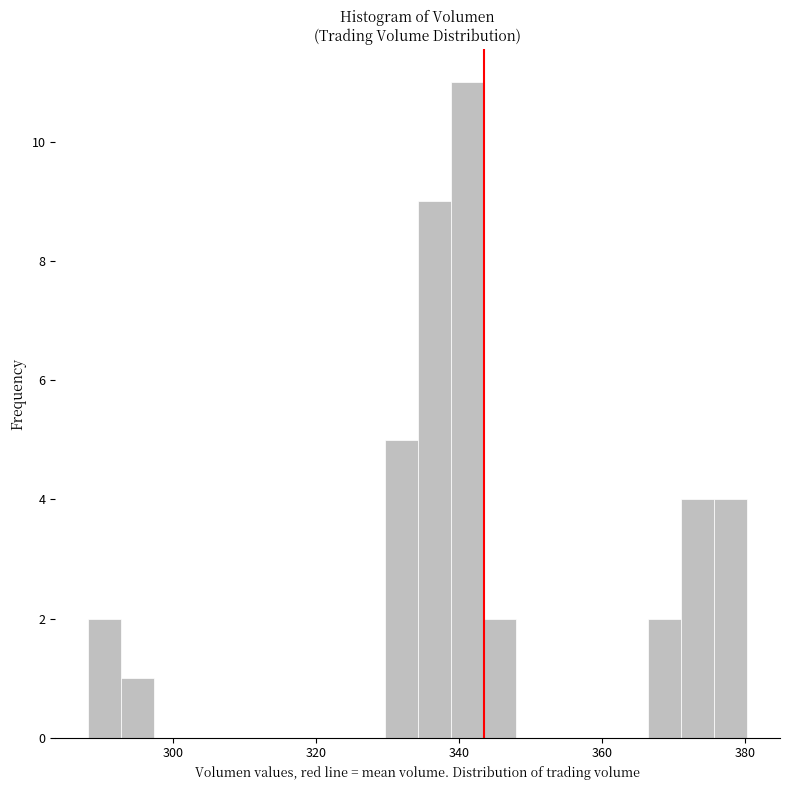

Around what value on the x-axis is the tallest bar? Give the approximate position of its centre, as read against the axis.

342